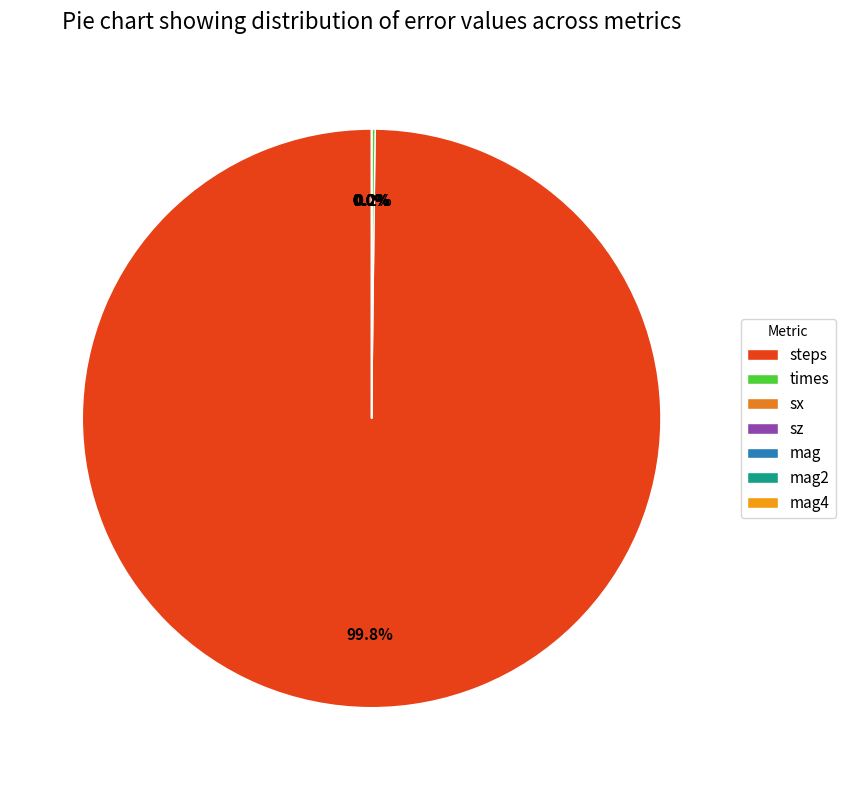

What is the largest slice in the pie chart?

steps